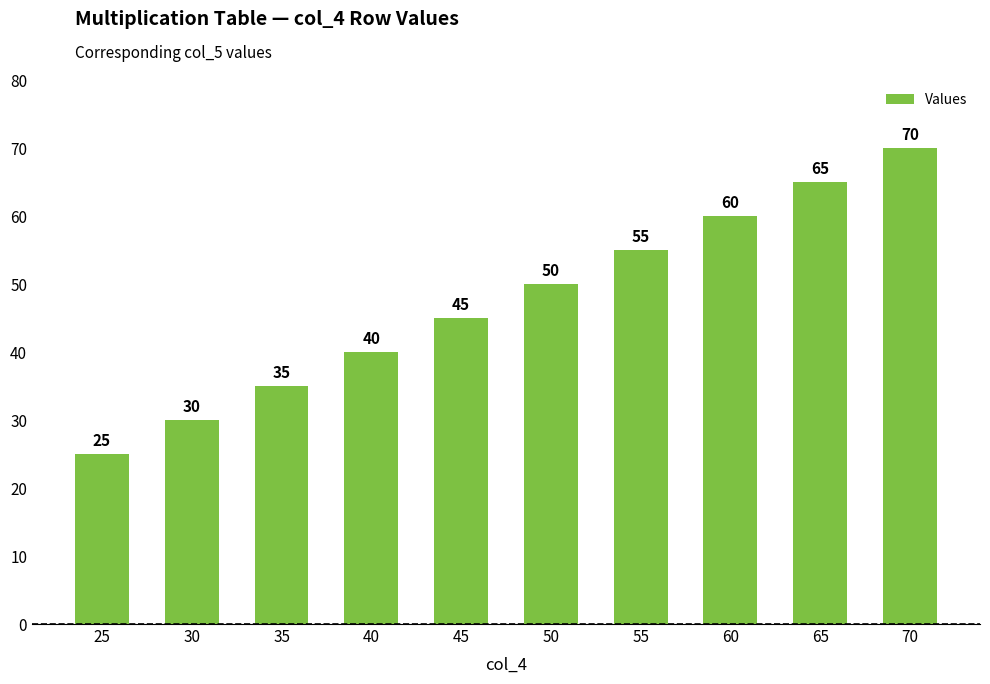

Count the number of categories in the chart.

10